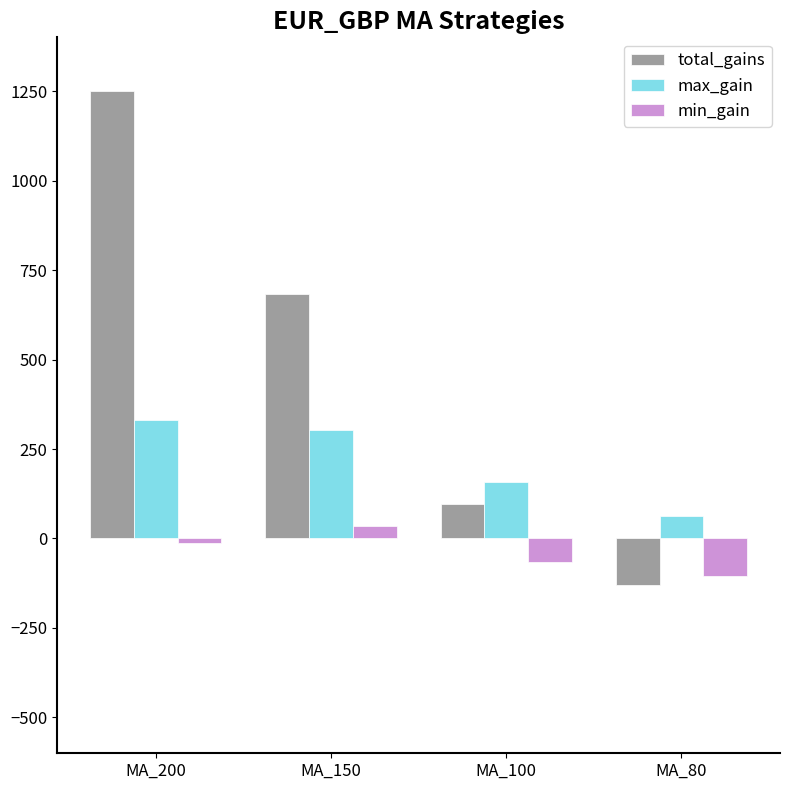

What value does the min_gain series have at MA_80, to the nearest 5?

-105